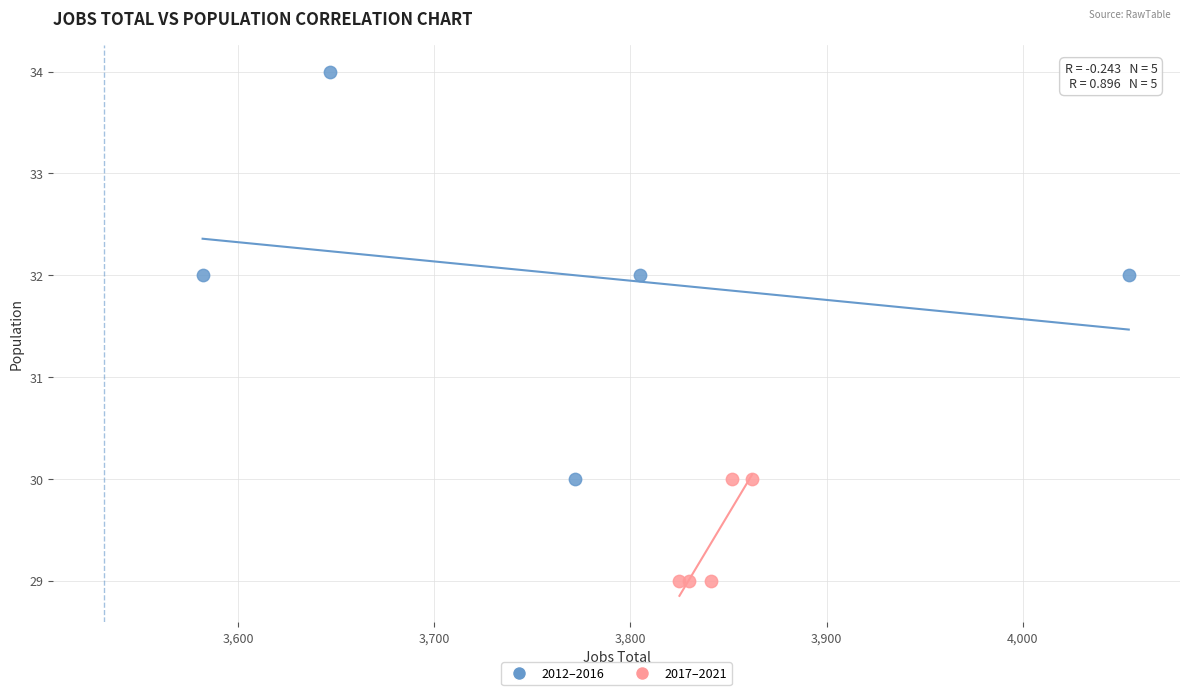

Which series has the widest spread of Y values?

2012–2016